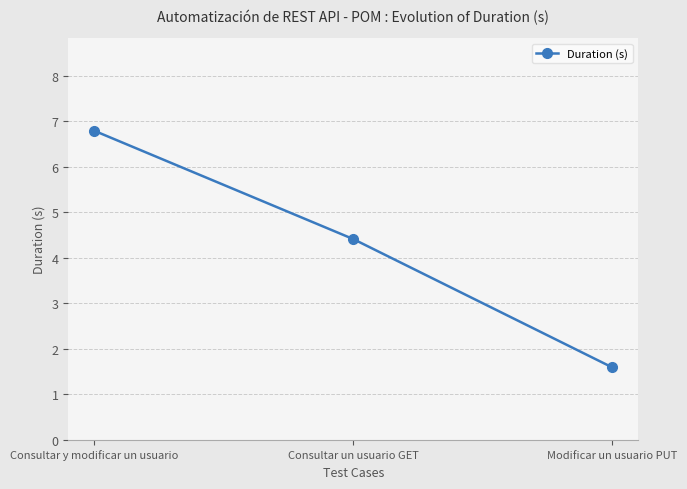

At which label is the value closest to 4?

Consultar un usuario GET